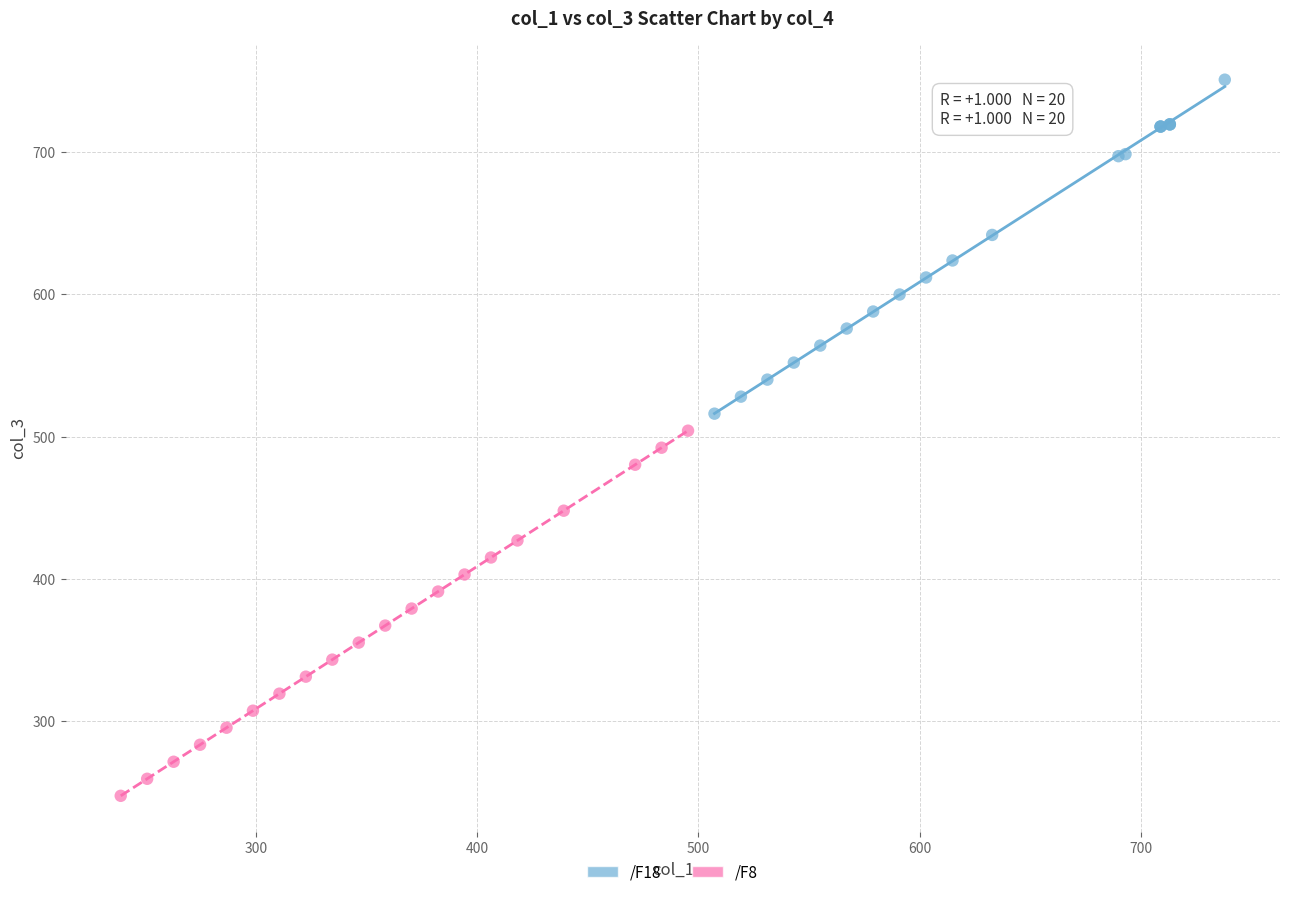

Which series reaches the minimum Y coordinate?

/F8